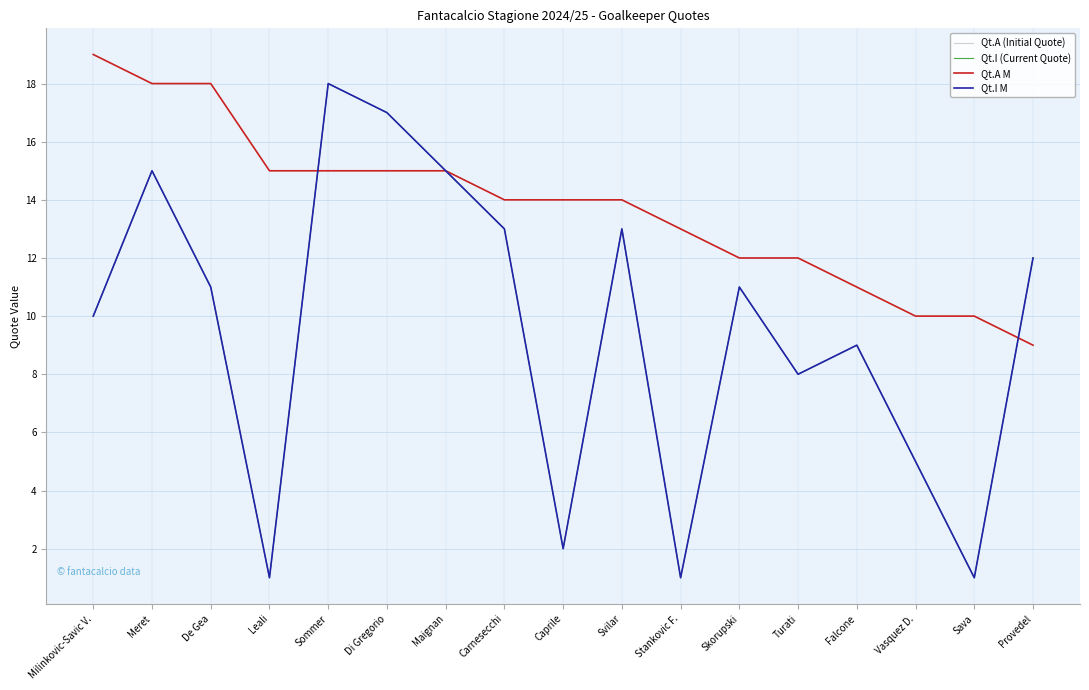

What is the highest value of the Qt.I M series?

18